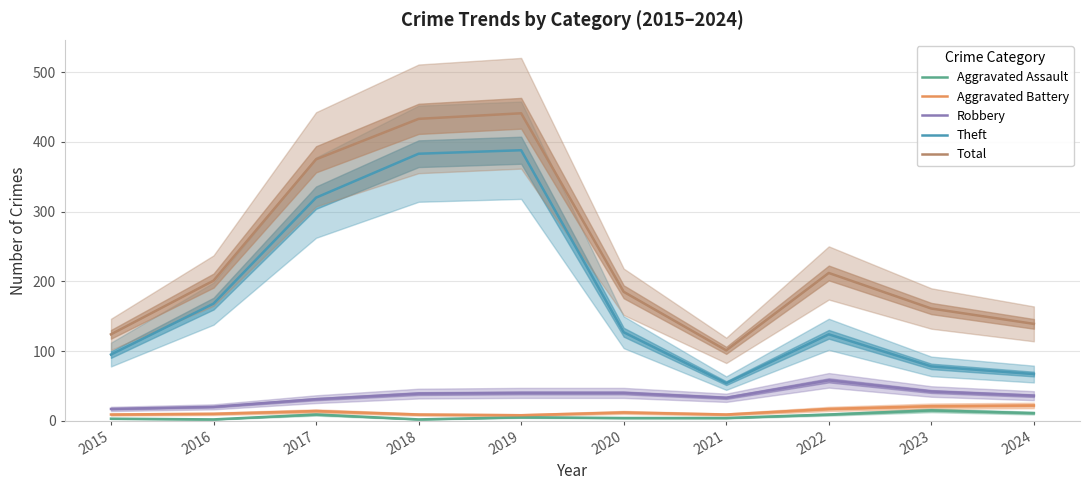

True or false: Theft has more than 1 interior local peaks.

True